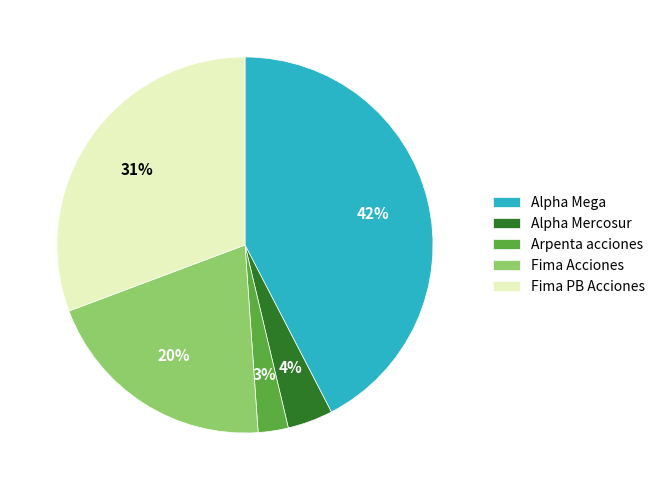

Between Fima PB Acciones and Alpha Mega, which is larger?

Alpha Mega